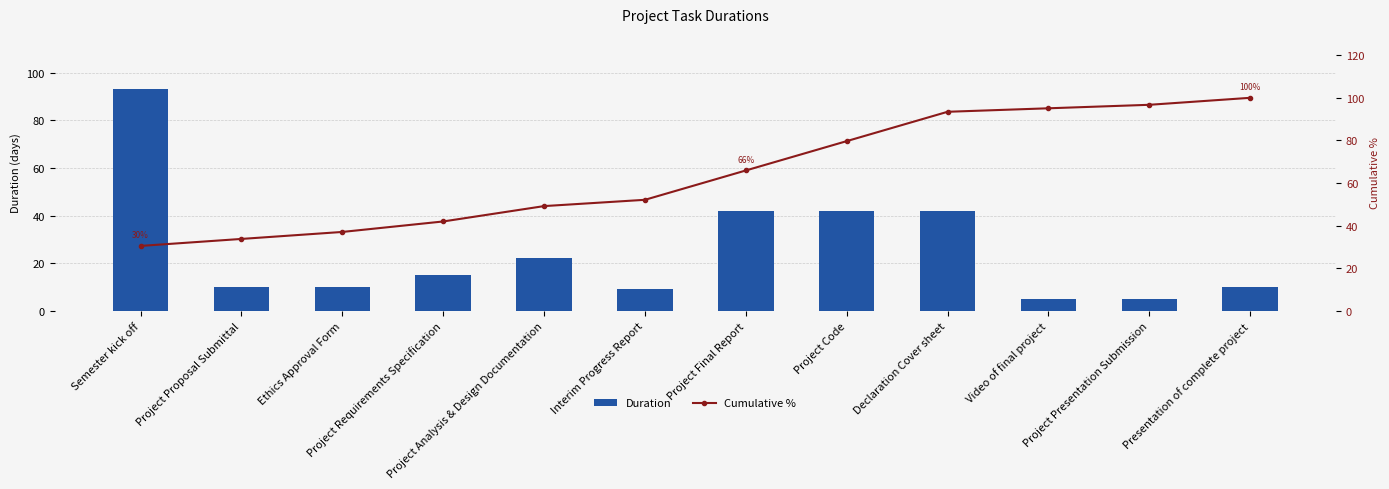

What is the difference between the Cumulative % values at Ethics Approval Form and Interim Progress Report?

15.1